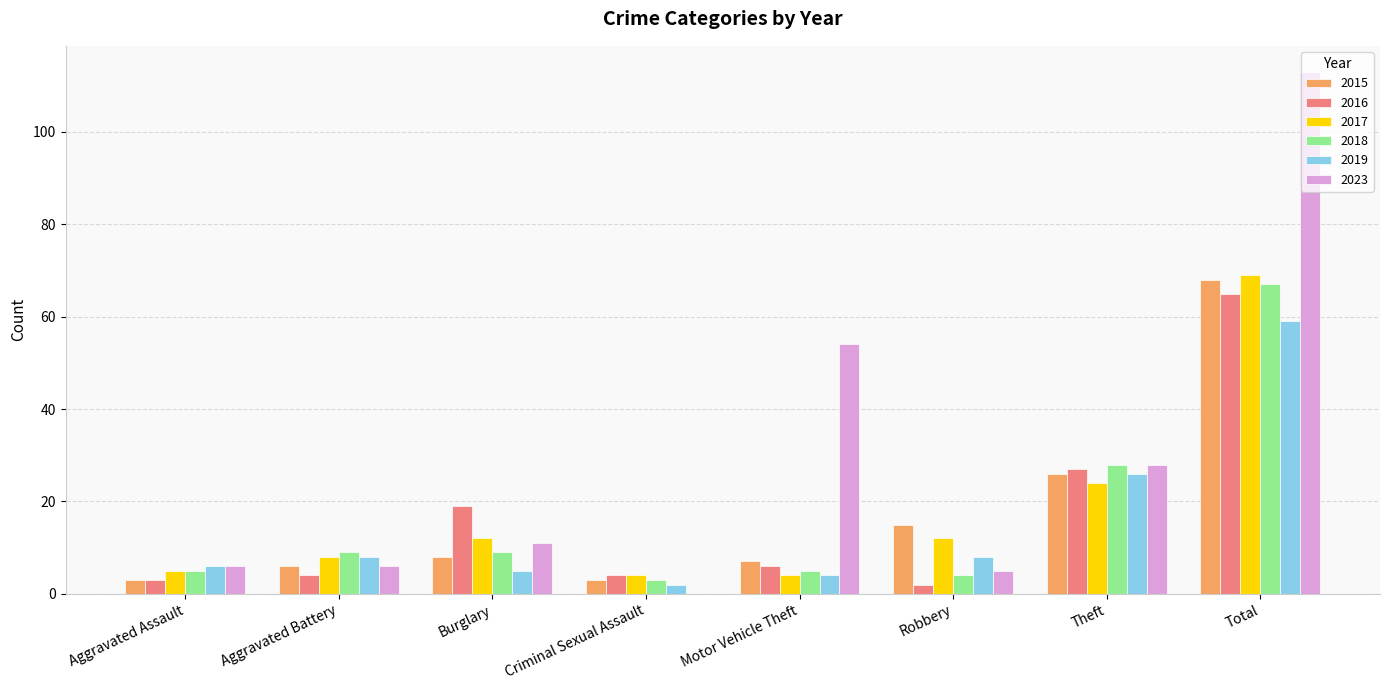

Which series changed the most between Aggravated Battery and Total?

2023